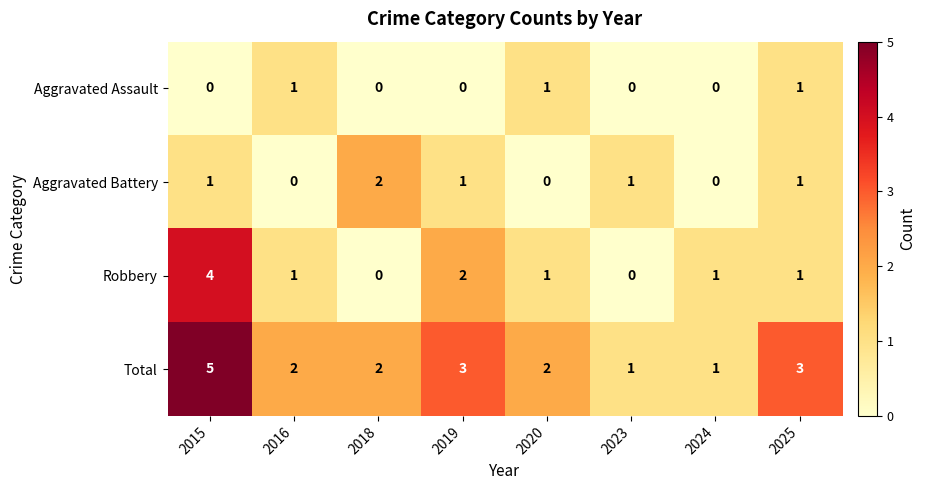

What is the difference between the Total values at 2018 and 2015?

3